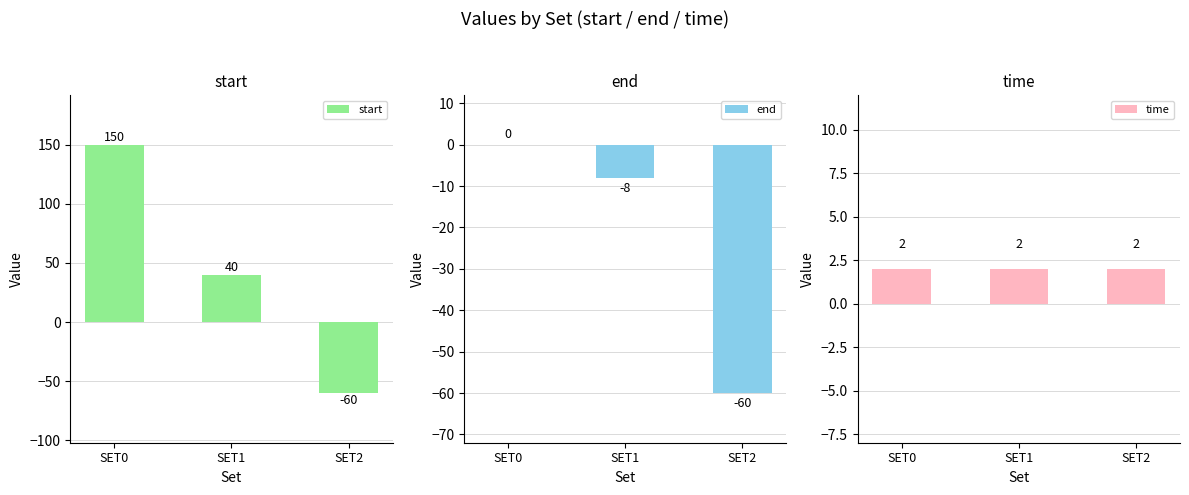

Count the number of categories in the chart.

3